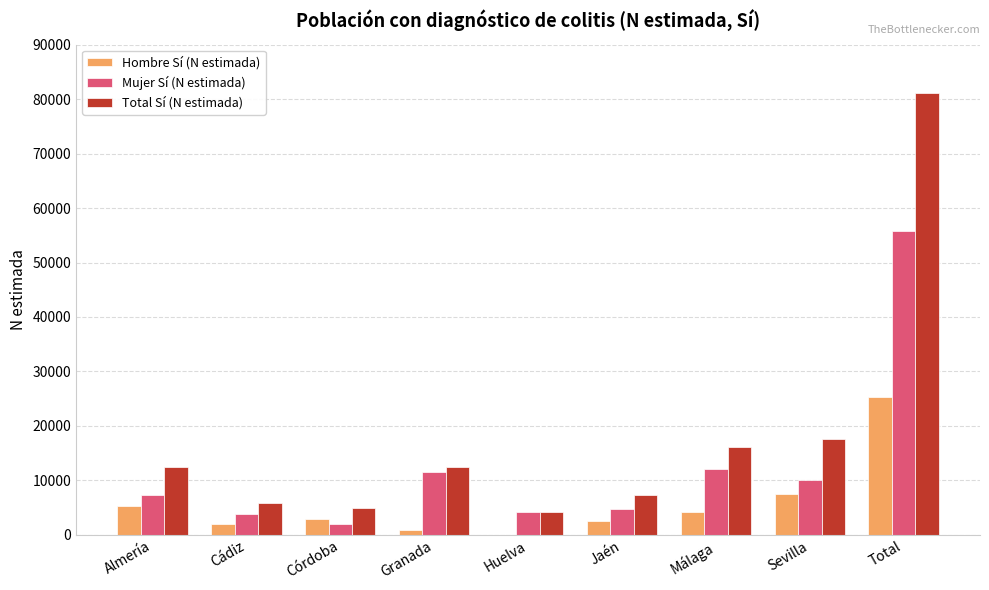

Is the value of Hombre Sí (N estimada) at Huelva greater than the value of Total Sí (N estimada) at Jaén?

No